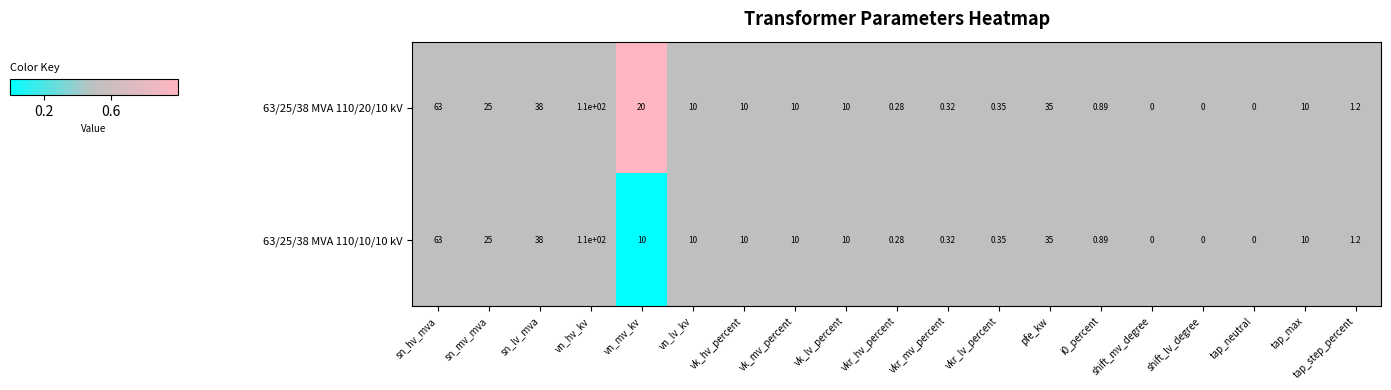

At which category does the chart reach its peak across all series?

vn_hv_kv